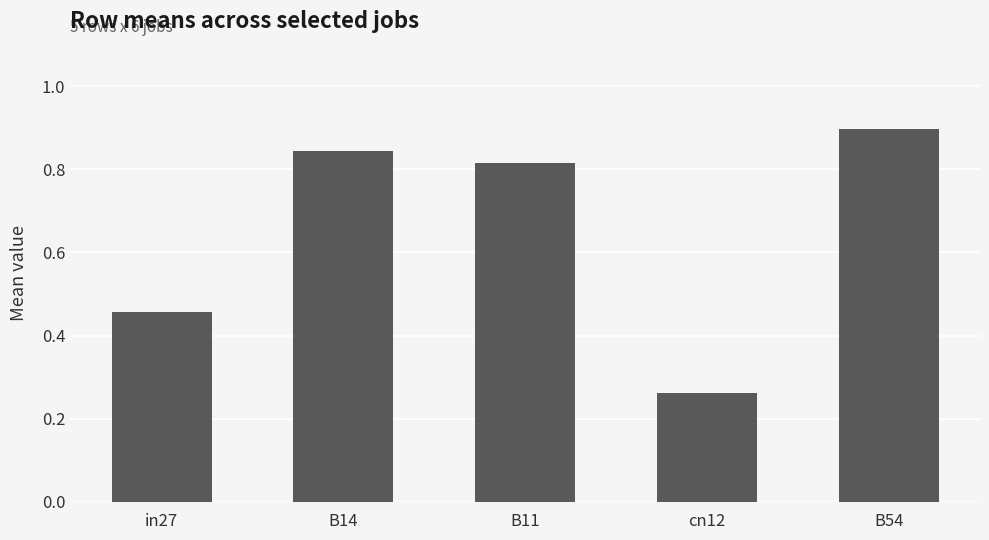

What is the maximum value shown in the chart?

0.9